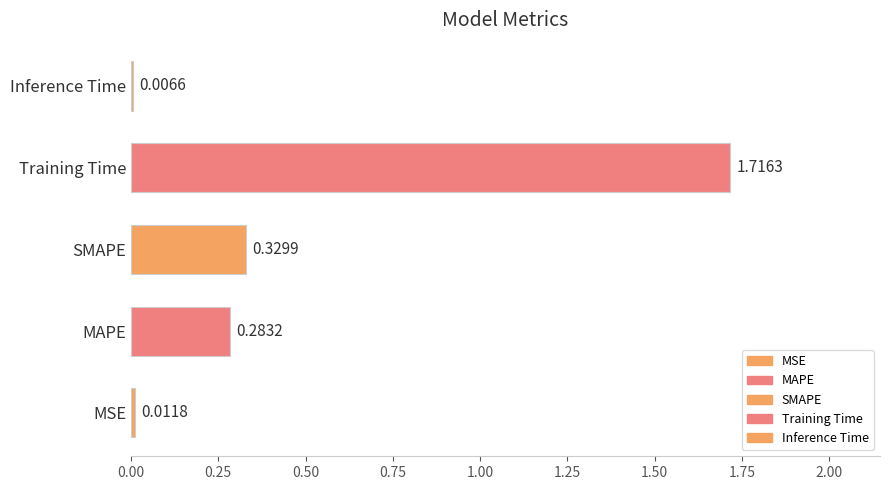

Between MSE and MAPE, which is larger?

MAPE